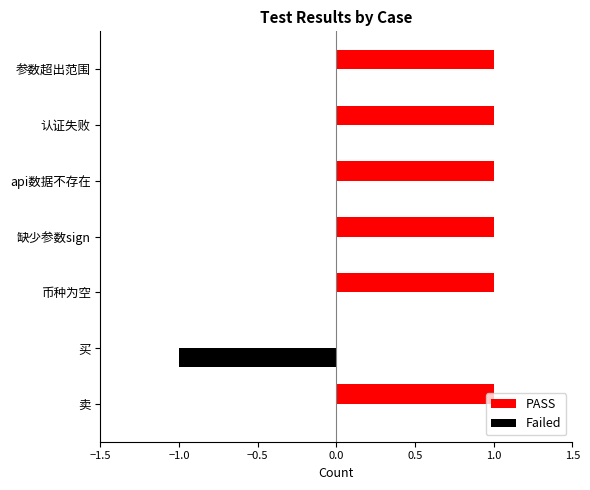

Does the chart contain any negative values?

No